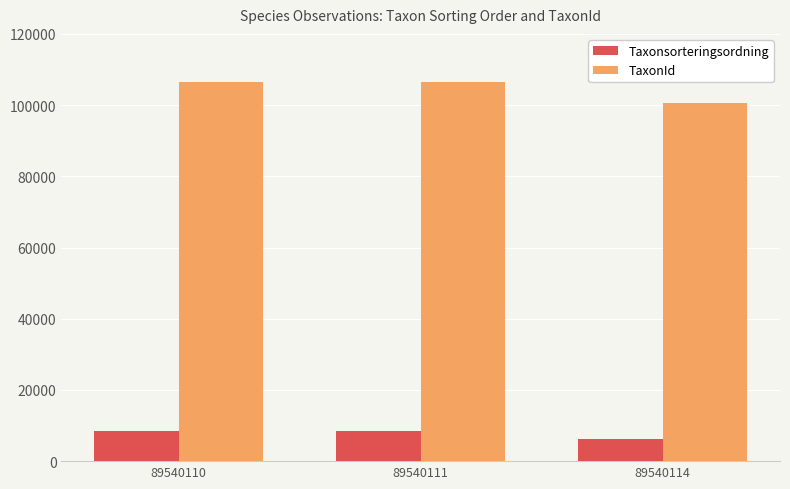

Which series has the widest spread of values?

TaxonId